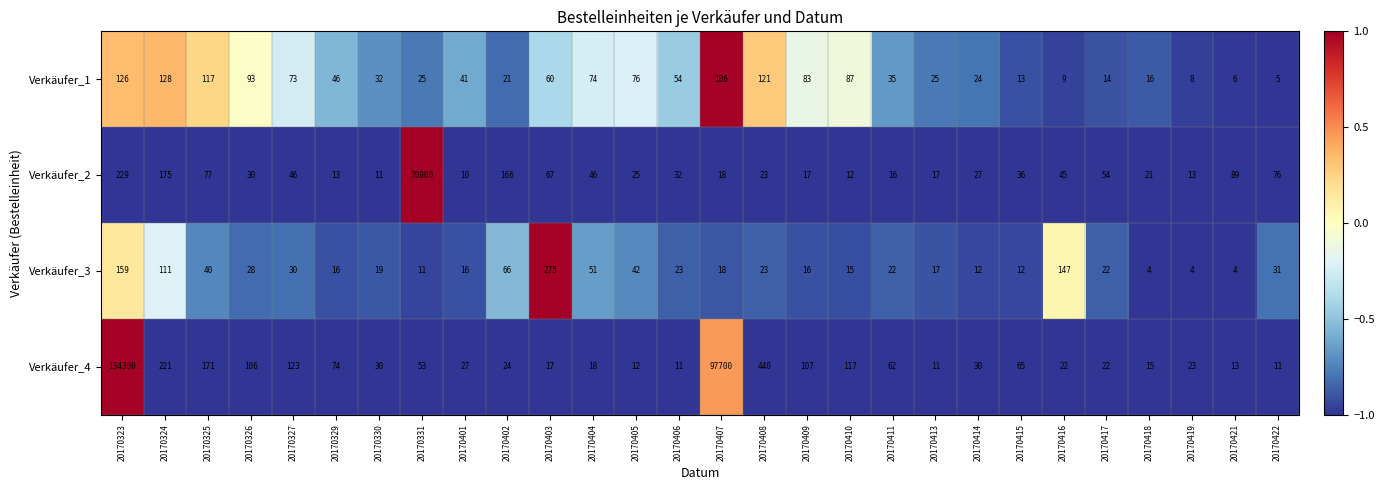

Between 20170324 and 20170403, which series saw the biggest shift?

Verkäufer_4